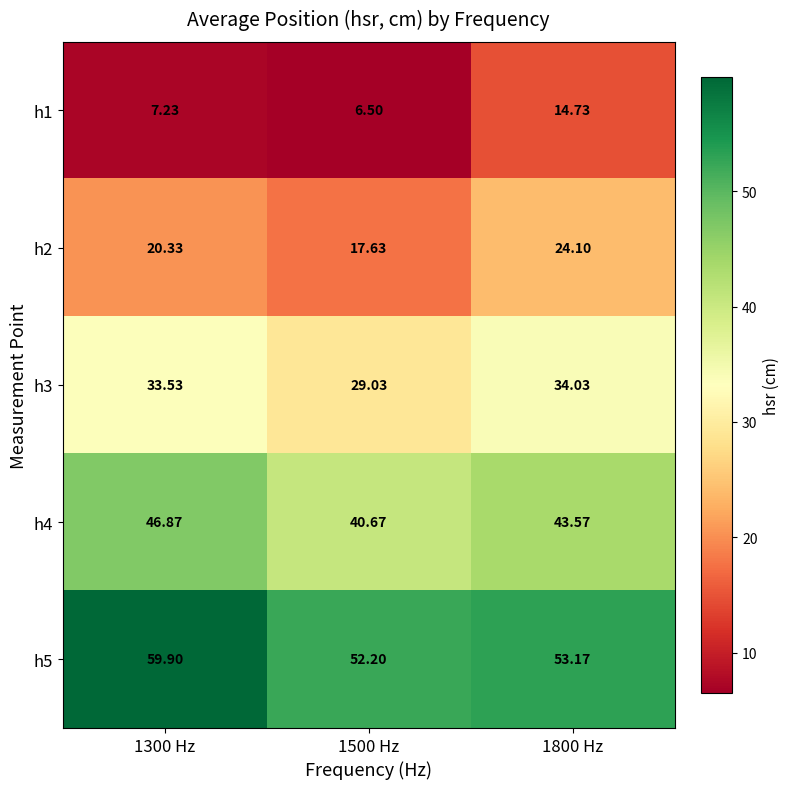

Is the value of h4 at 1800 Hz greater than the value of h2 at 1300 Hz?

Yes